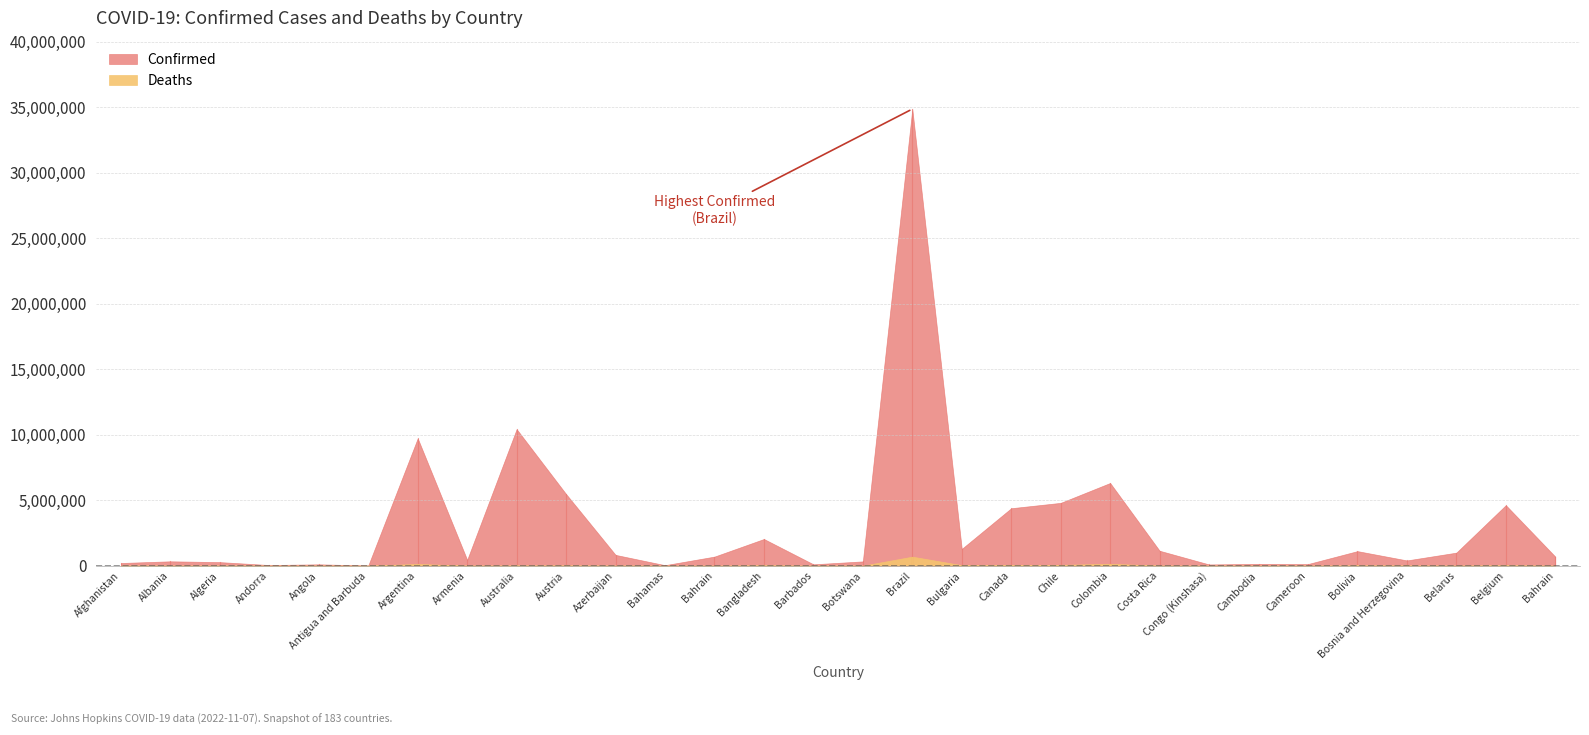

At which category is the sum across all series the highest?

Brazil